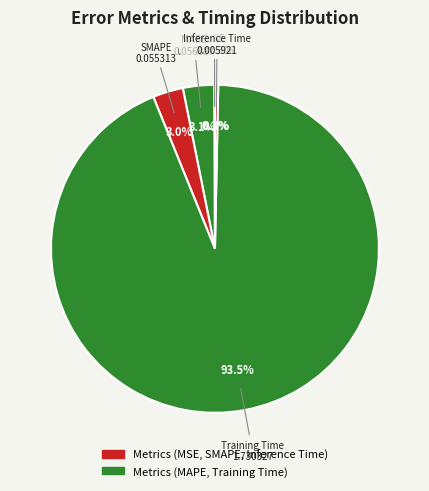

Count the number of slices in the pie.

5